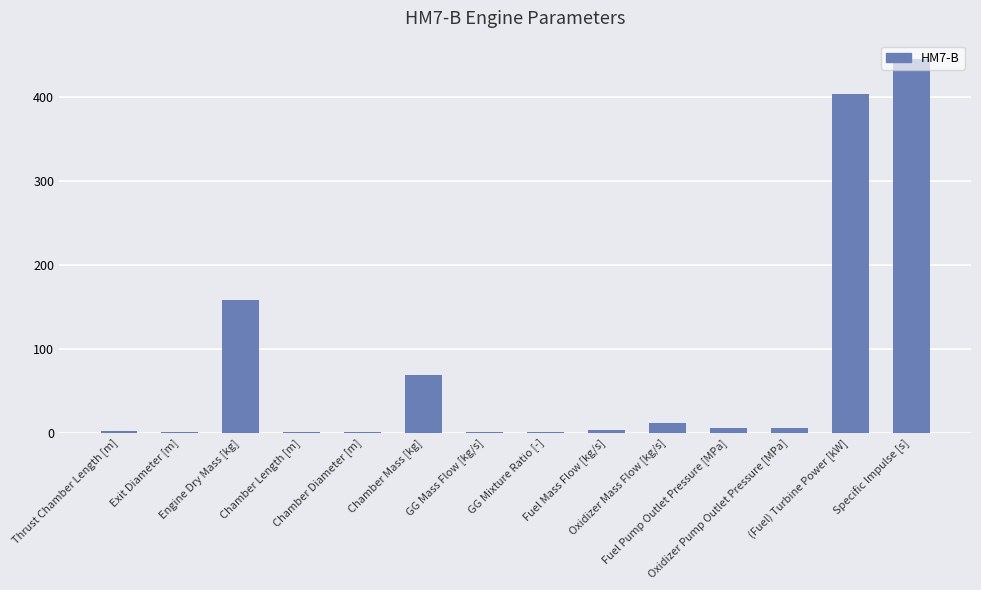

What is the sum of the values at Oxidizer Pump Outlet Pressure [MPa] and GG Mixture Ratio [-]?

5.9